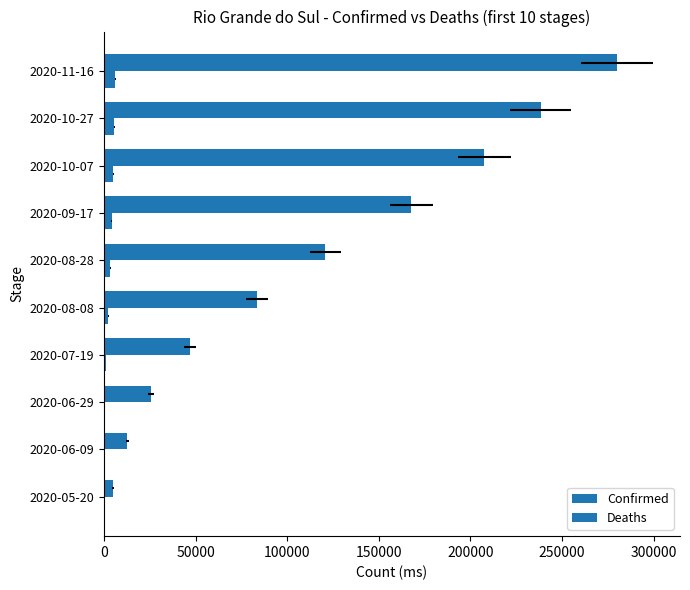

Which series has the largest total across all categories?

Confirmed